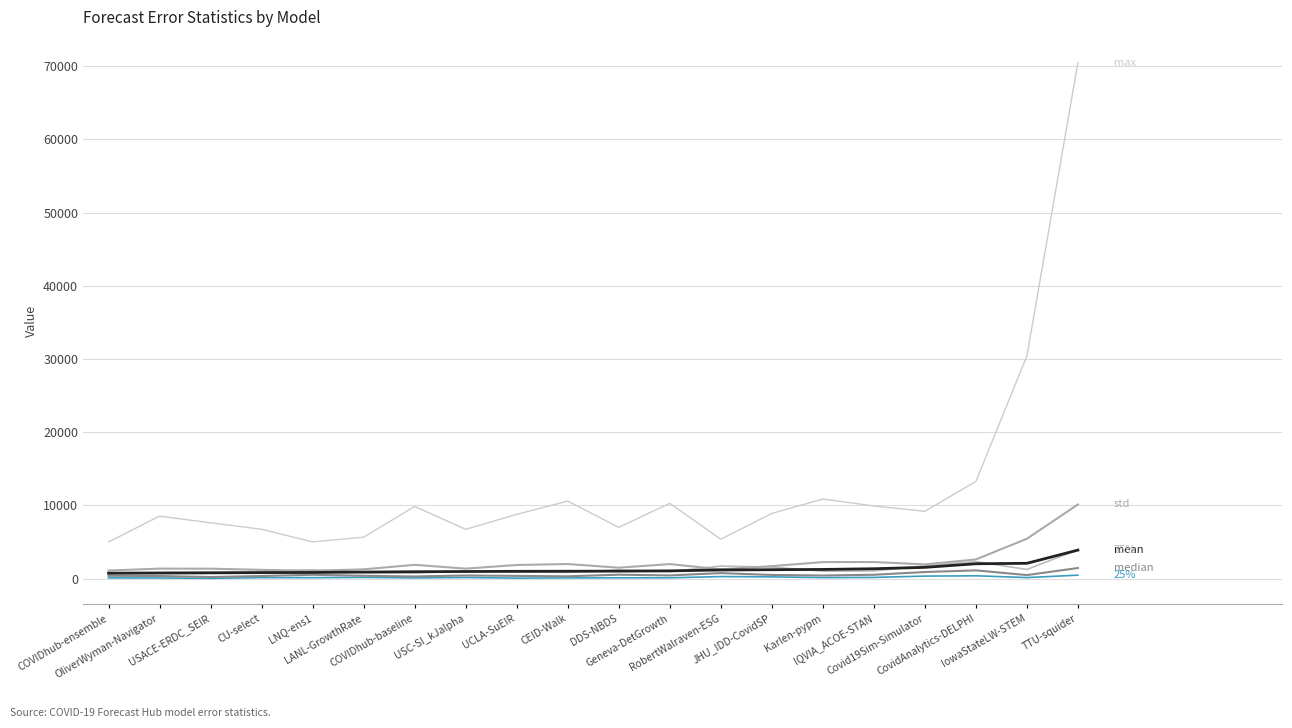

Reading right to left, extract all data points from this chart.

mean: 3897.4	2092.8	2030.9	1540.3	1351.5	1255.1	1218.5	1180.9	1060.4	1025.3	1009.0	997.8	971.4	943.5	893.5	841.9	822.6	788.4	761.5	734.3
median: 1451.8	485.0	1129.0	900.6	529.0	428.5	502.7	756.8	439.3	535.7	319.0	375.3	431.0	296.0	388.2	524.8	358.0	220.5	357.0	384.0
std: 10129.5	5448.3	2618.4	1942.4	2267.0	2260.9	1704.7	1270.5	1986.1	1495.9	1994.1	1862.9	1367.9	1886.9	1269.7	1068.1	1199.3	1358.7	1367.0	1104.8
25%: 477.7	143.0	388.0	344.9	166.0	140.2	238.9	281.3	111.5	110.7	102.5	67.7	153.0	99.0	171.0	132.9	136.5	39.6	88.5	100.0
75%: 3954.4	1251.0	2313.5	1728.8	1052.5	1014.7	1580.0	1712.9	957.0	1165.4	850.9	908.6	1033.0	771.0	829.8	1191.3	944.0	863.5	846.0	829.5
max: 70478.9	30416.0	13282.0	9200.6	9924.0	10873.4	8907.7	5380.2	10290.2	7007.9	10592.2	8776.1	6737.0	9861.0	5660.9	5019.1	6744.0	7627.9	8537.0	5019.0